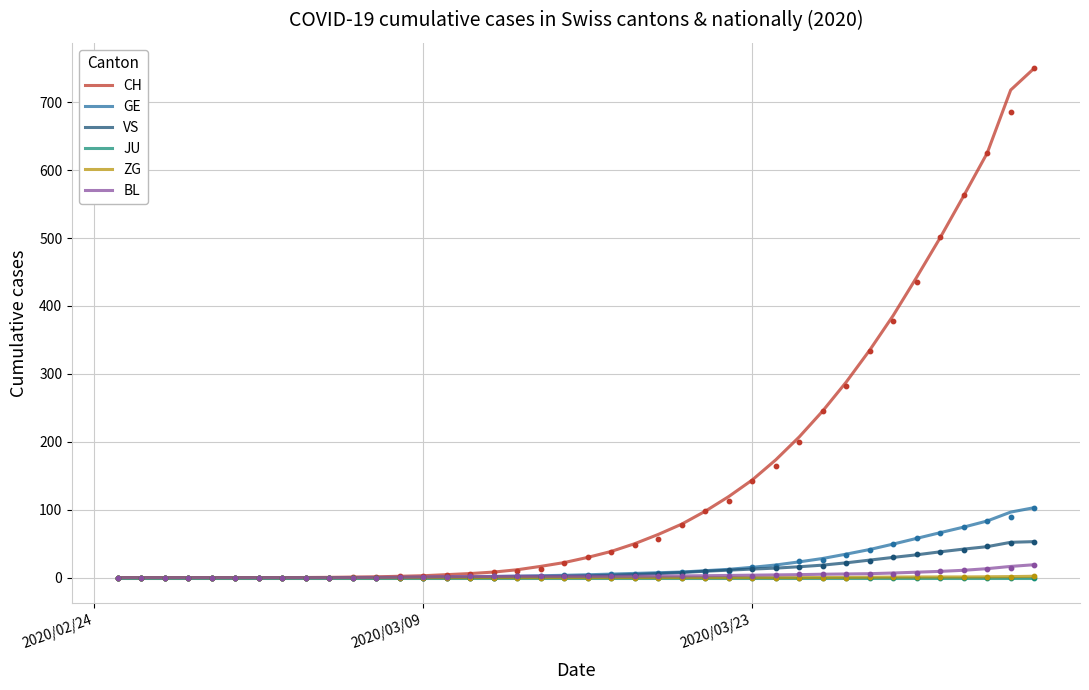

Which series has the widest spread of Y values?

CH